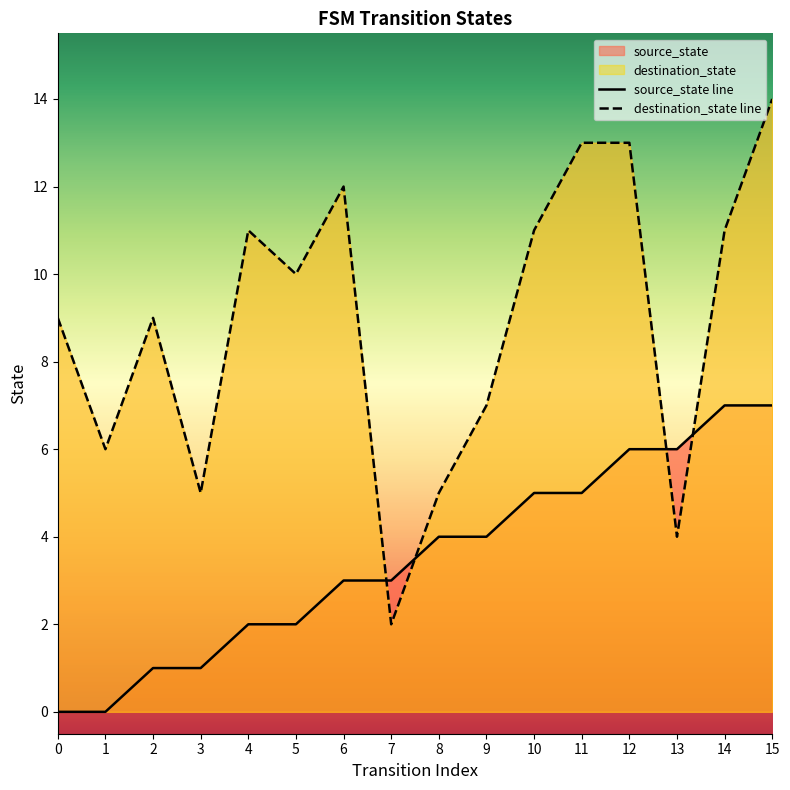

Which has a higher value, 11 or 2?

11